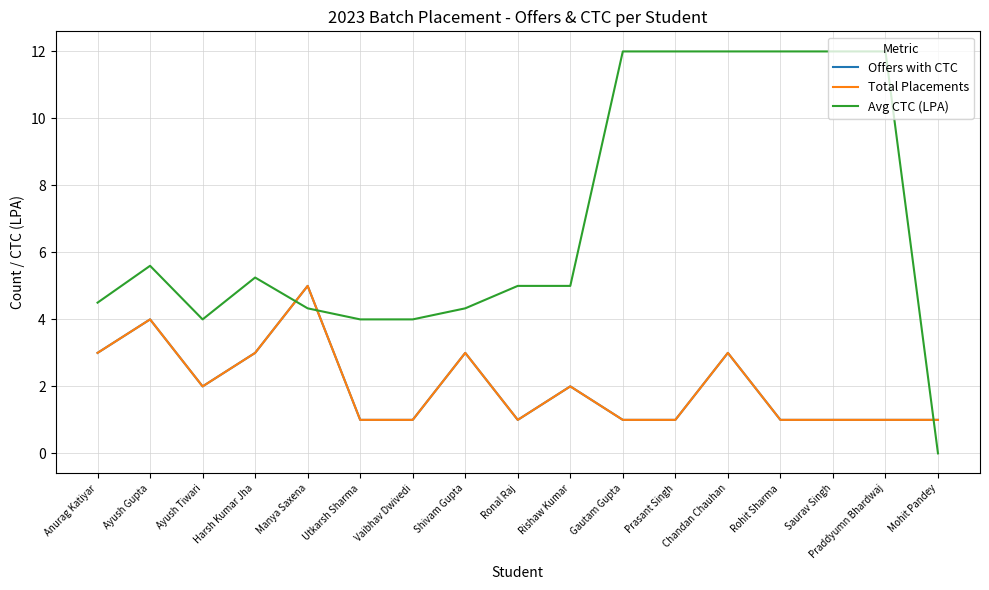

Is this an area chart (filled region under the line)?

No